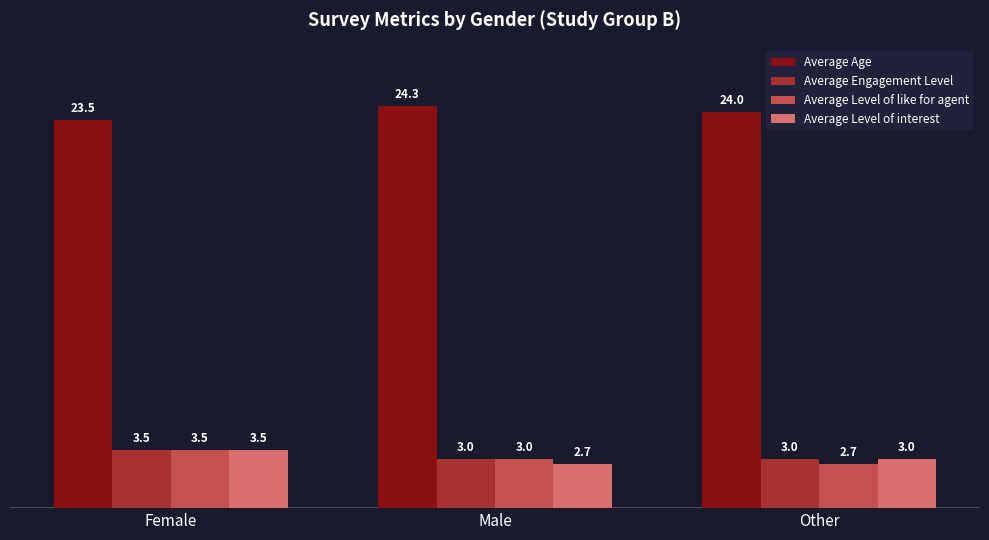

What is the difference between the maximum and second lowest values in the Average Engagement Level series?

0.5